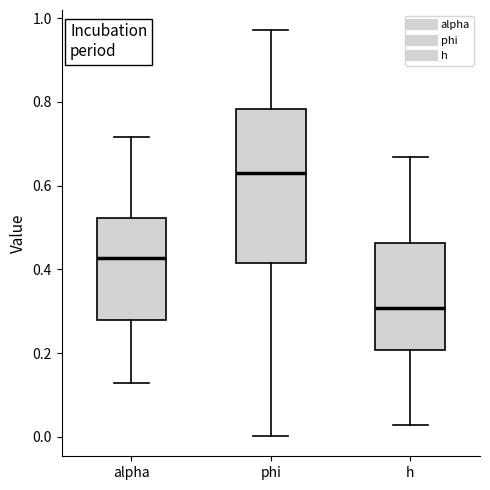

Which box has the lowest median line?

h